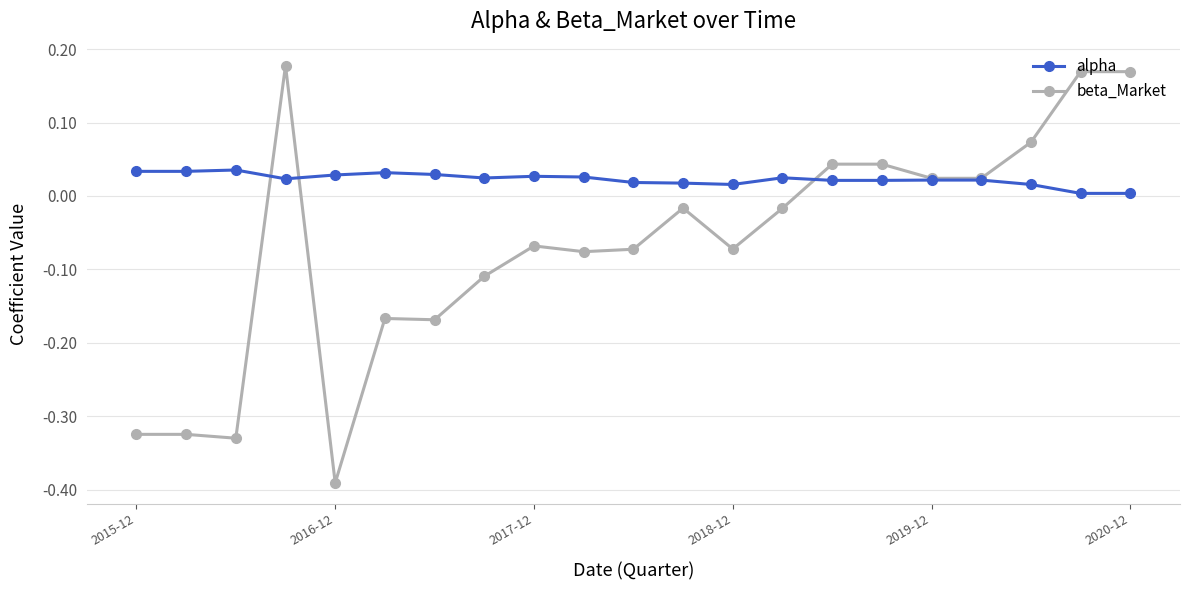

True or false: alpha has more than 1 interior local peaks.

True